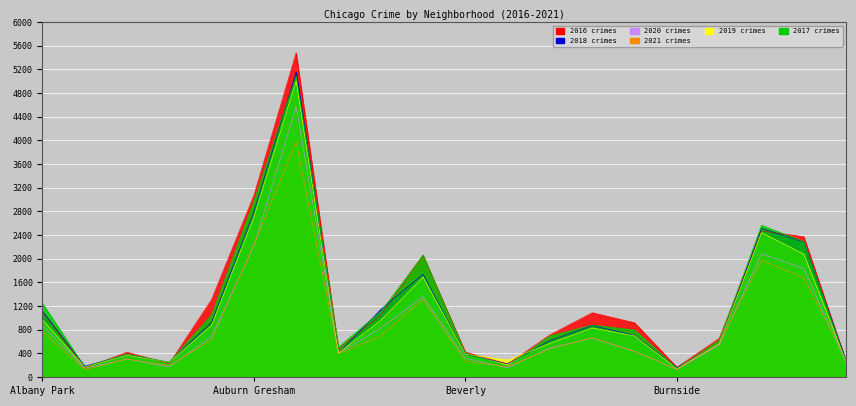

What is the approximate value of 2019 at Austin, to the nearest 50?

5000